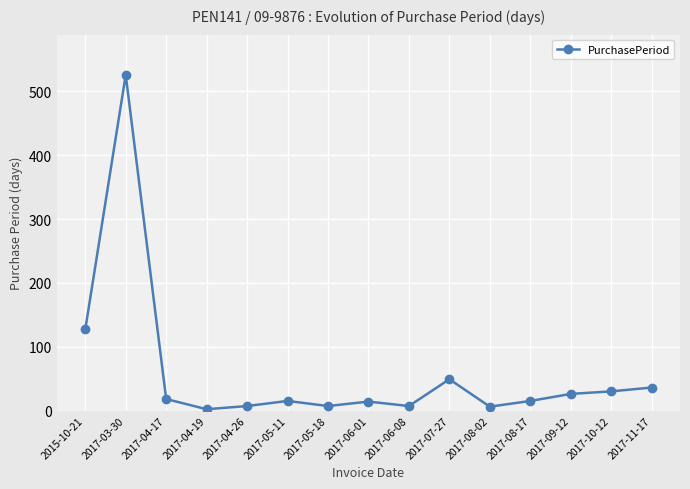

True or false: the data has more than 1 interior local peaks.

True